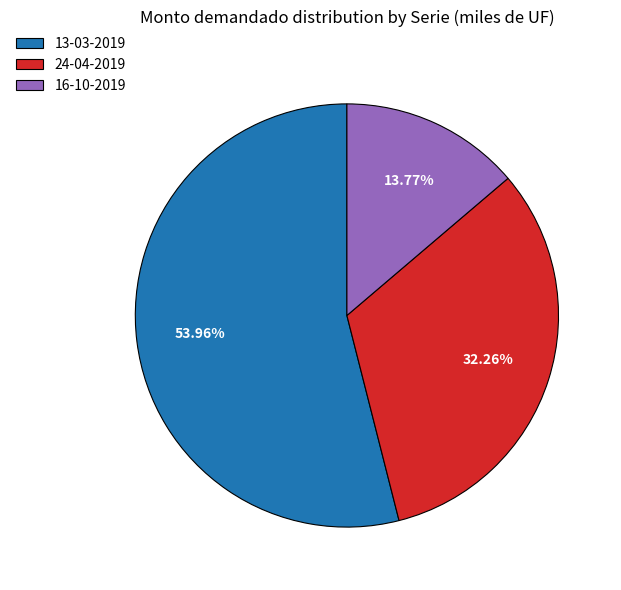

How many slices are in this pie chart?

3